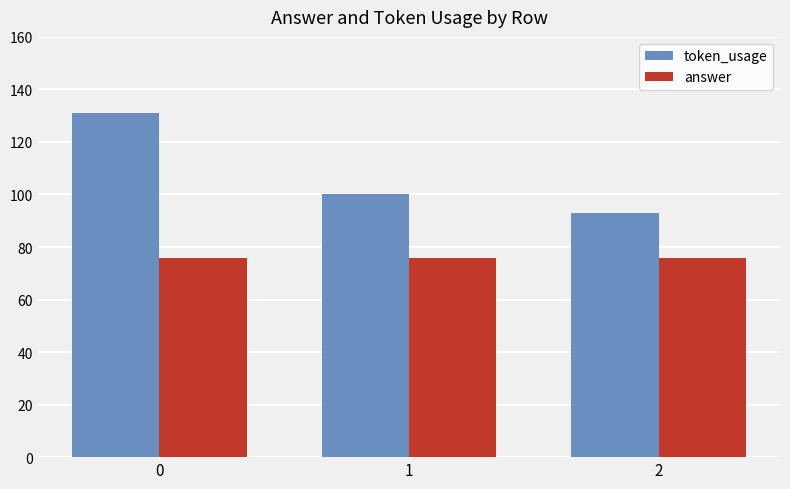

Are the bars grouped side by side (vs. stacked)?

Yes